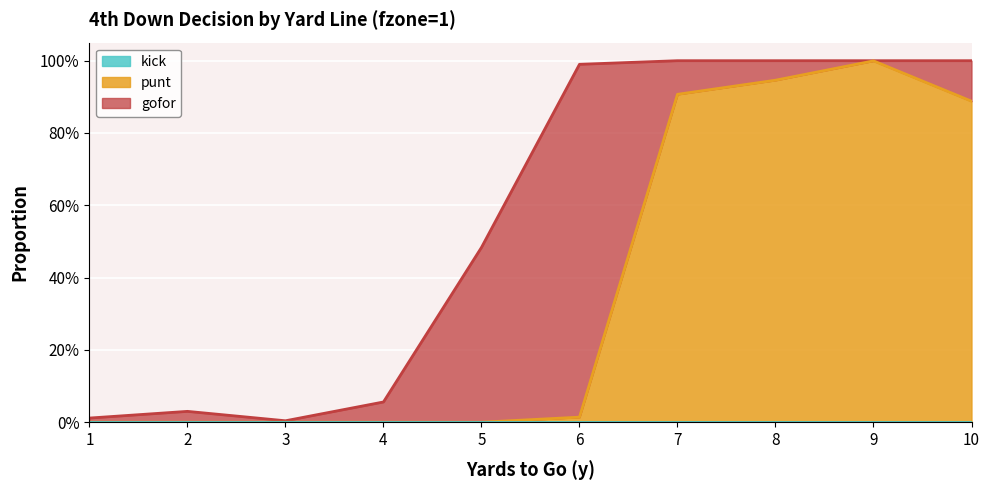

What is the difference between the maximum and minimum values in the punt series?

1.0